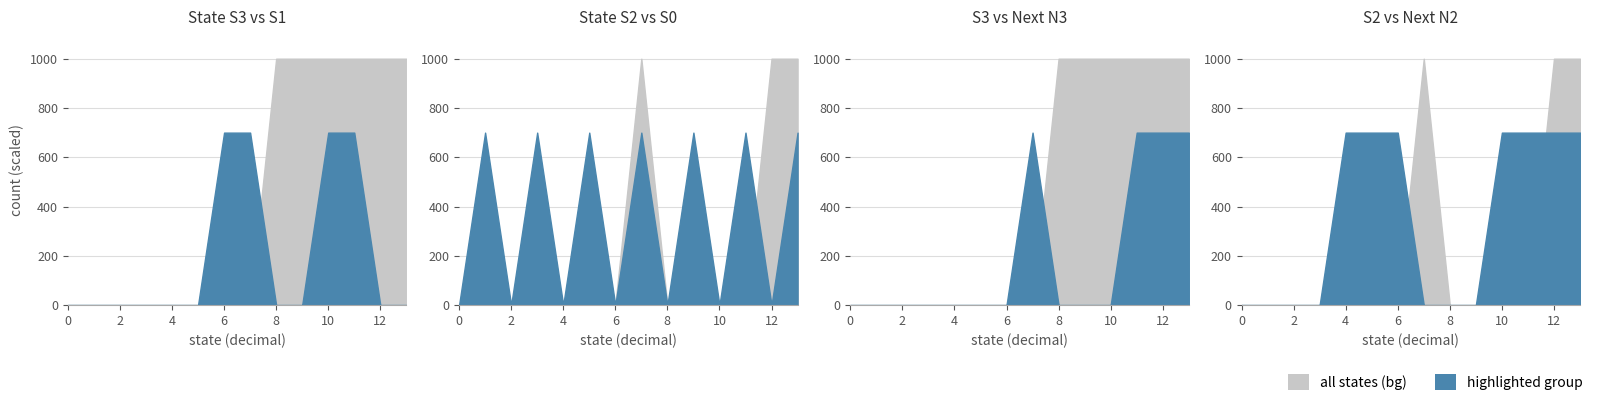

Which series changed the most between 8 and 12?

S2